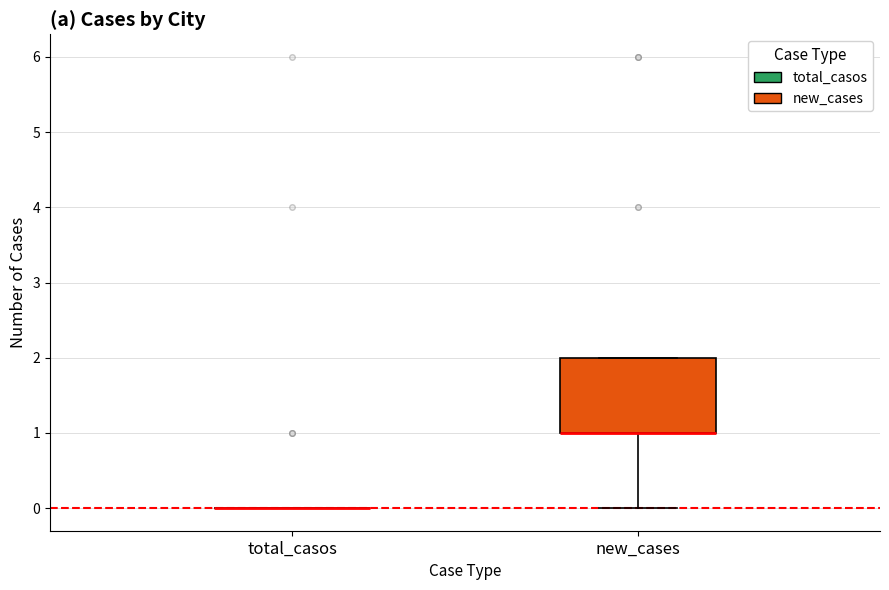

Reading left to right, transcribe this box plot: for each box, give where its median line is, the range the box spans, and where its two whiskers end, as read against the y-axis. The values are not printed on the chart, so give them approximately, as read against the axis.

total_casos: box collapsed to a line at 0, whiskers 0 to 0
new_cases: median 1 (drawn on the box's lower edge), box 1 to 2, whiskers 0 to 2